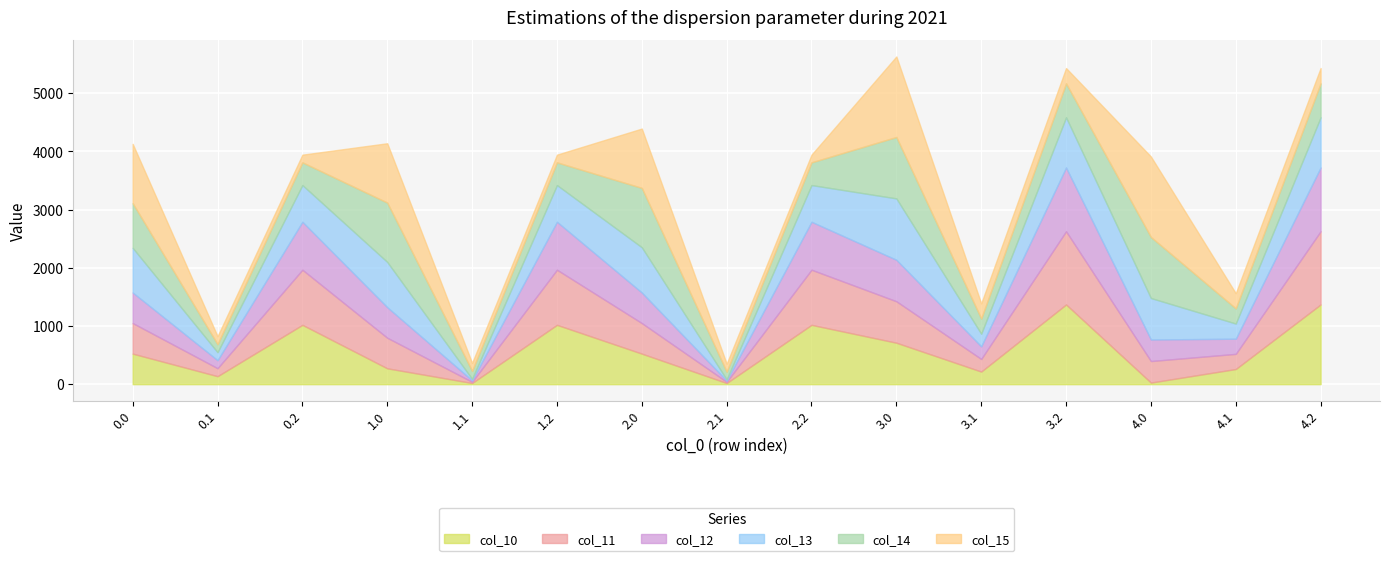

Between 3.2 and 0.0, which is larger?

3.2